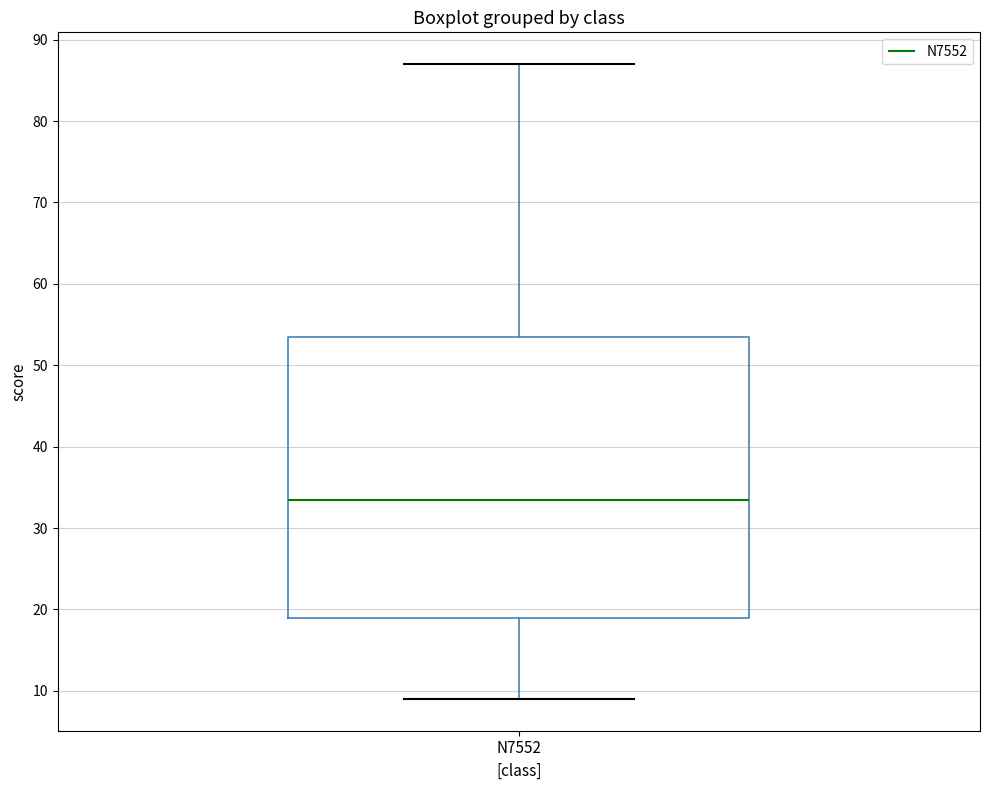

Read this box plot against the y-axis: the position of the median line, the range covered by the box, and the ends of both whiskers. The values are not printed on the chart, so give them approximately, as read against the axis.

median 34, box 19 to 54, whiskers 9 to 87